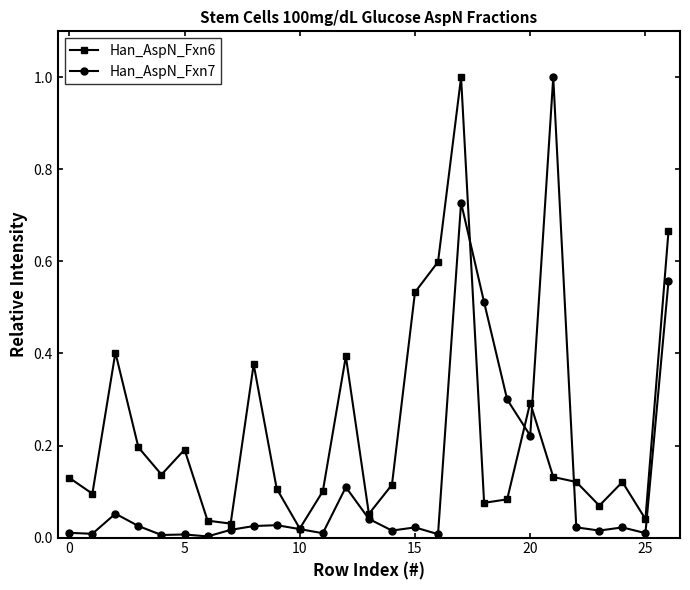

What is the difference between the maximum and minimum values in the Han_AspN_Fxn7 series?

1.0